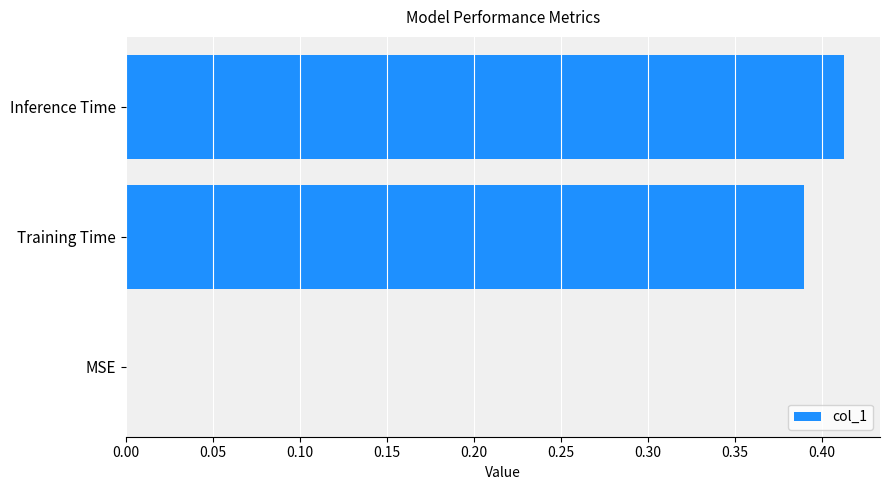

At which category does the chart reach its peak across all series?

Inference Time